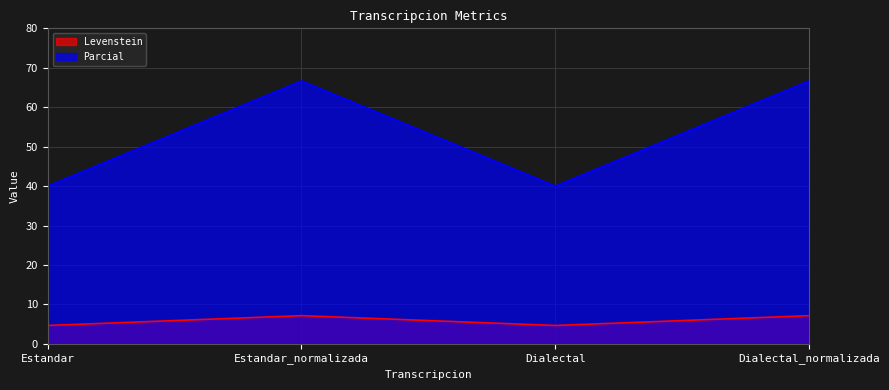

What is the maximum value for Levenstein?

7.1